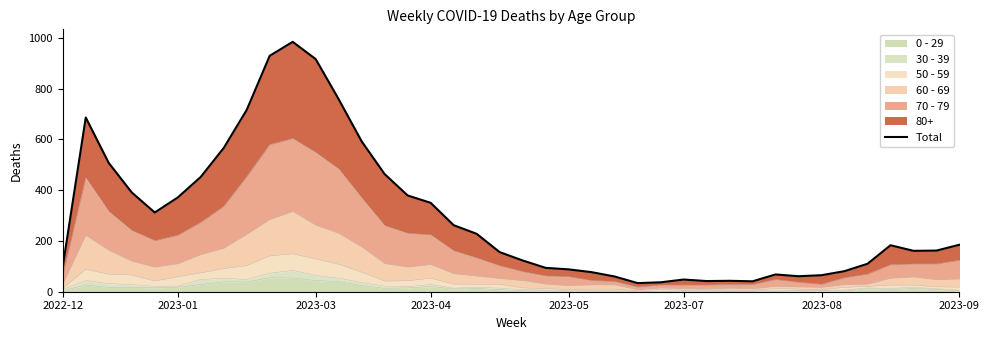

The chart shows a value of 350 at 2023-04. True or false?

True